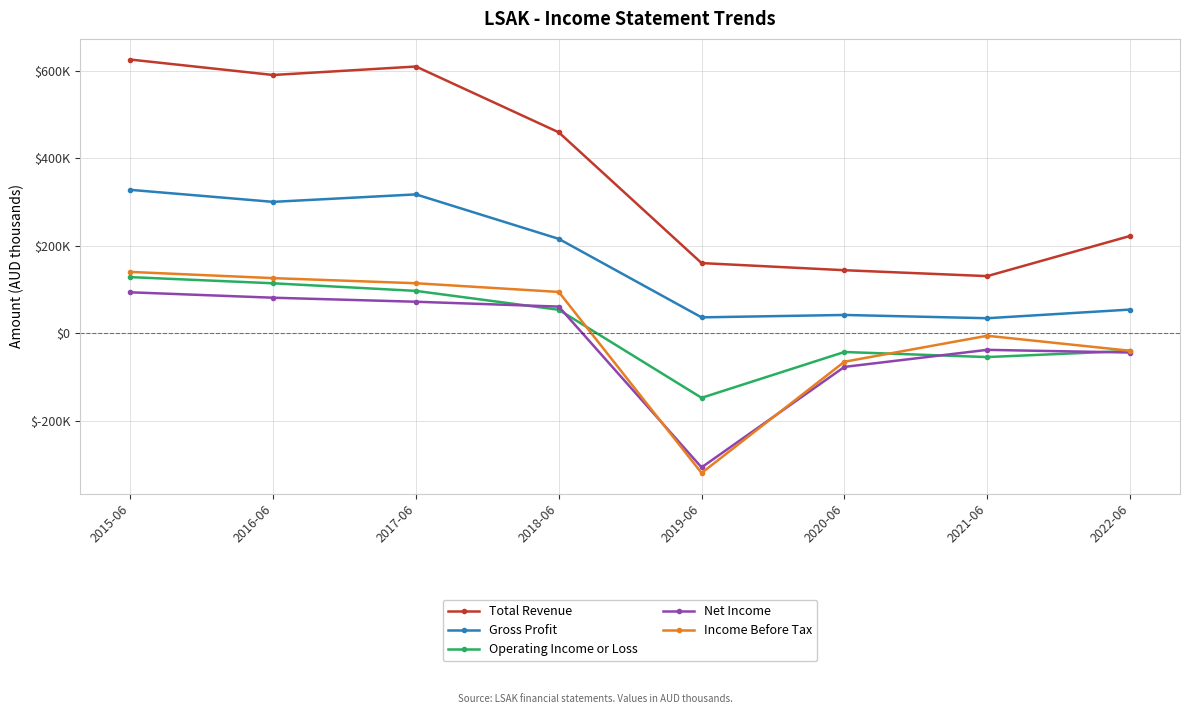

The value of Operating Income or Loss at 2022-06 is -40200. True or false?

True